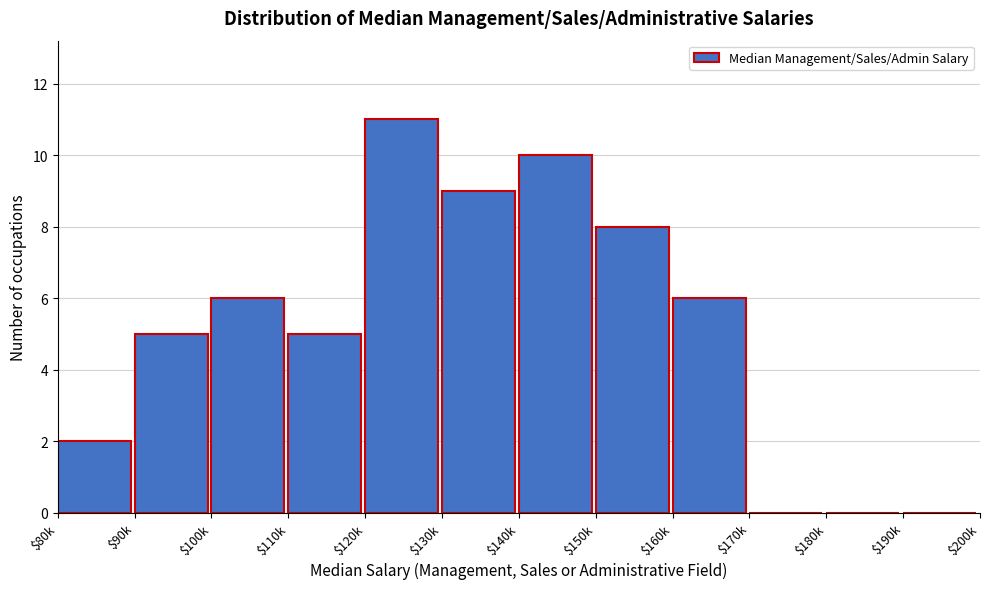

What is the greatest value displayed?

11